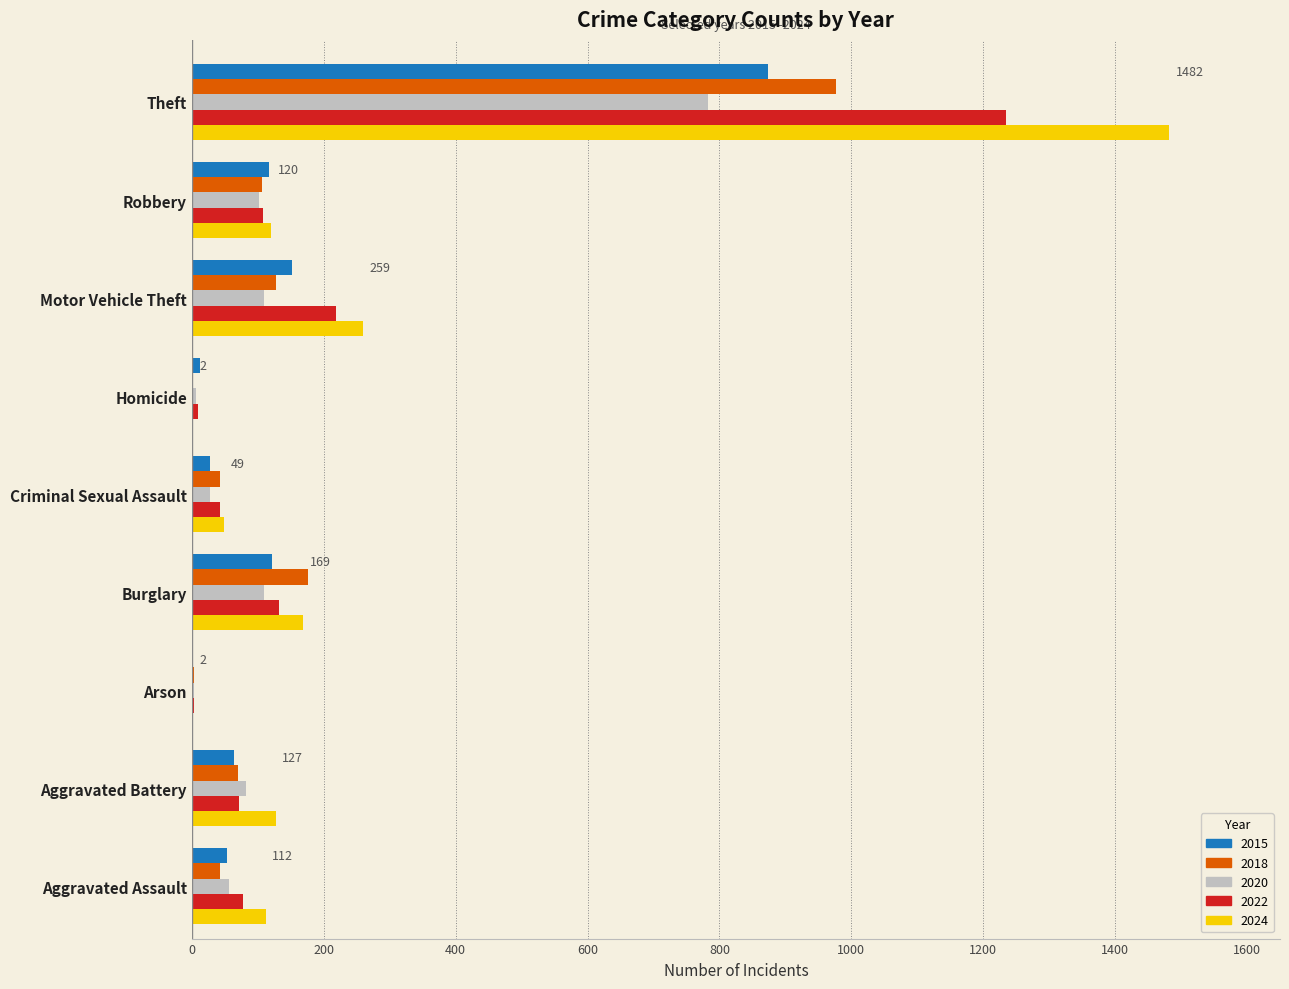

What is the approximate value of 2015 at Homicide?

13